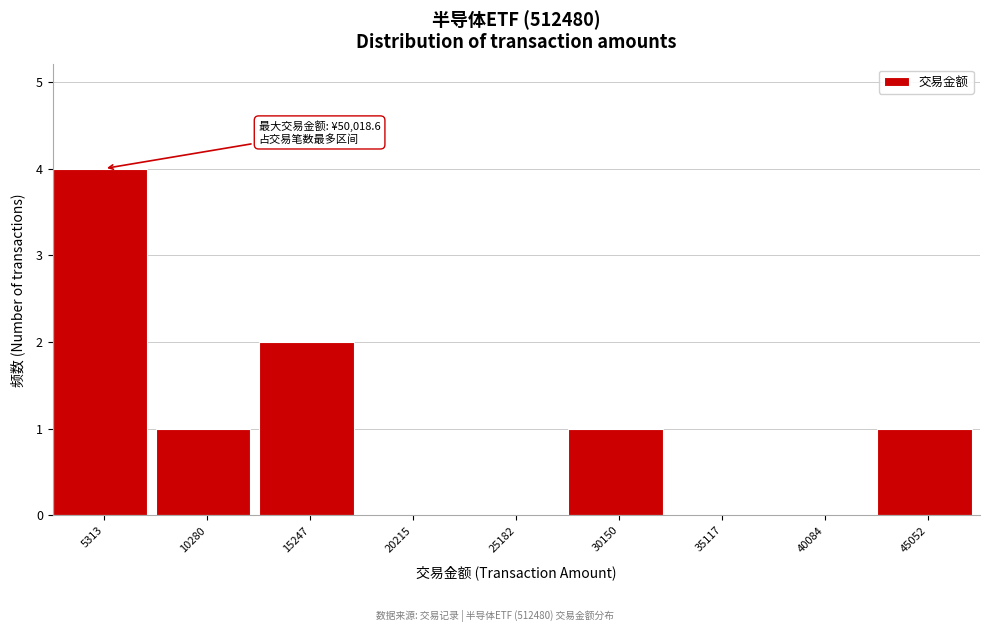

Reading right to left, what are all the values shown in this chart?

45052=1	40084=0	35117=0	30150=1	25182=0	20215=0	15247=2	10280=1	5313=4